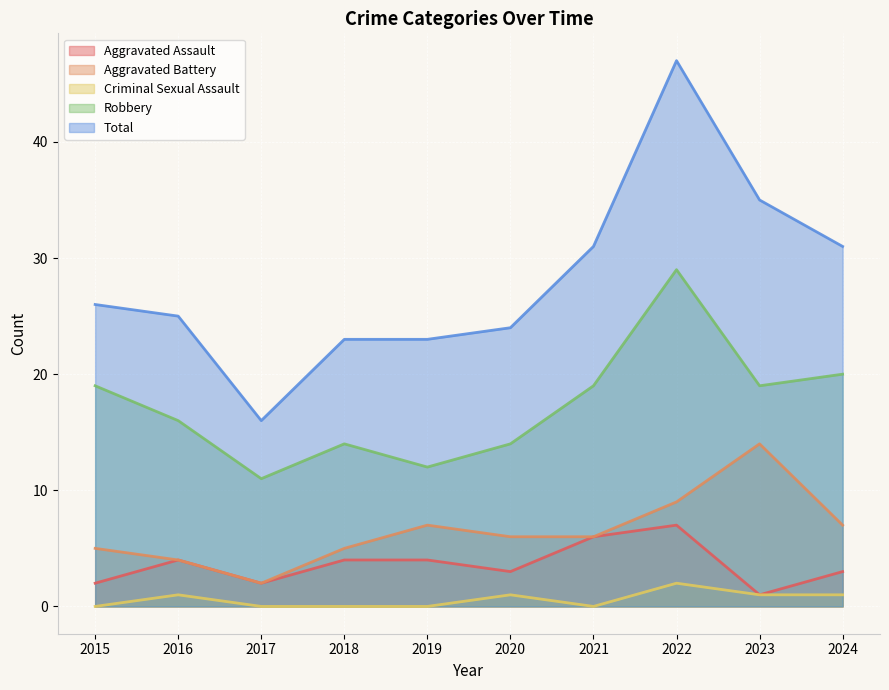

How many lines are shown in the chart?

5